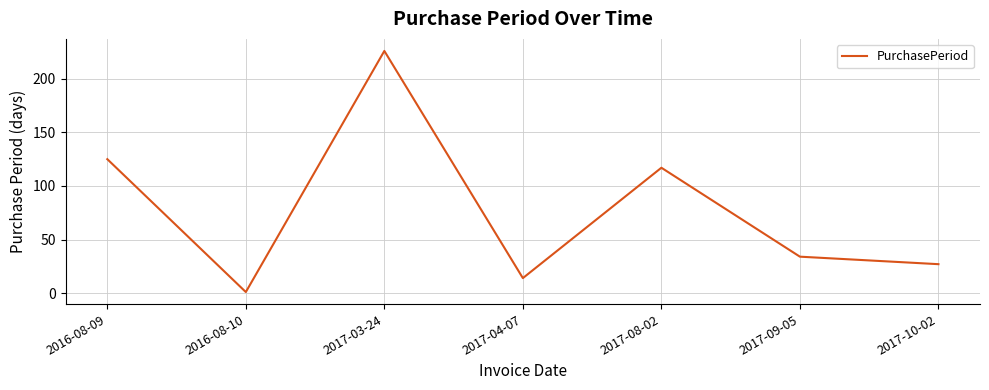

Rank the categories by value from highest to lowest.

2017-03-24, 2016-08-09, 2017-08-02, 2017-09-05, 2017-10-02, 2017-04-07, 2016-08-10